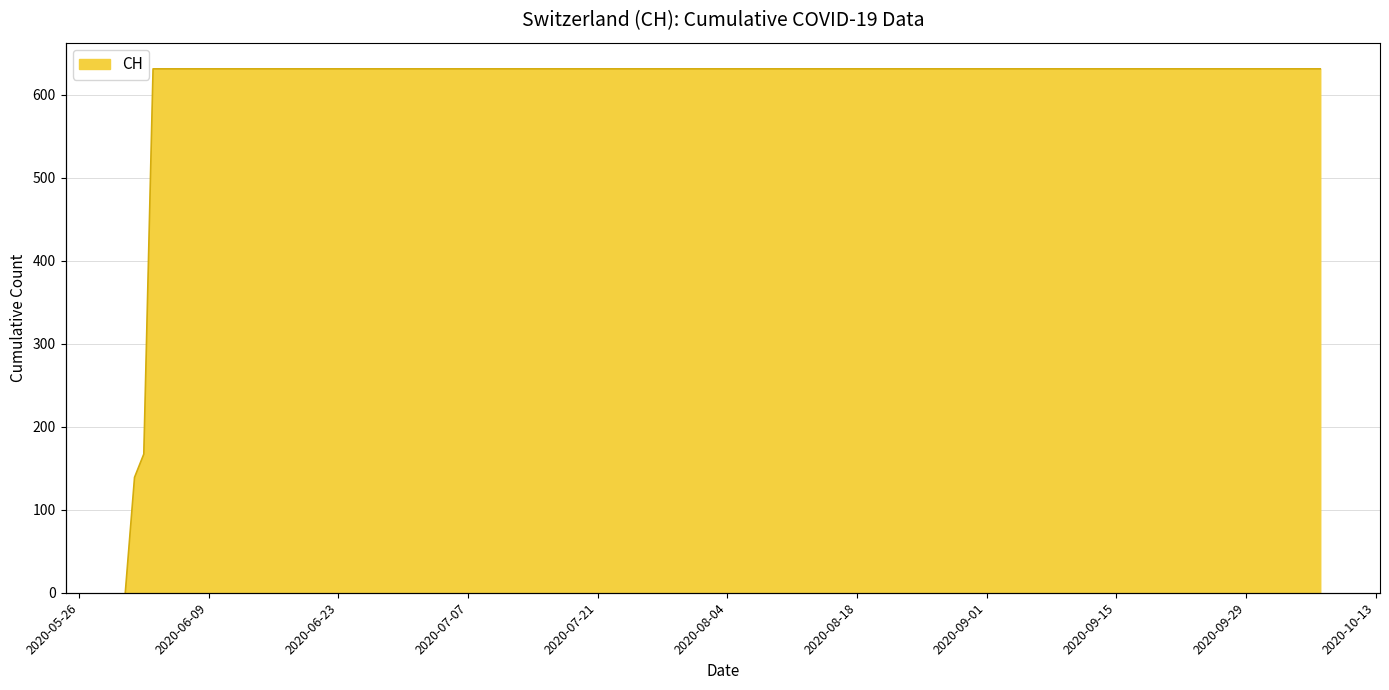

What is the difference between the maximum and second lowest values?

492